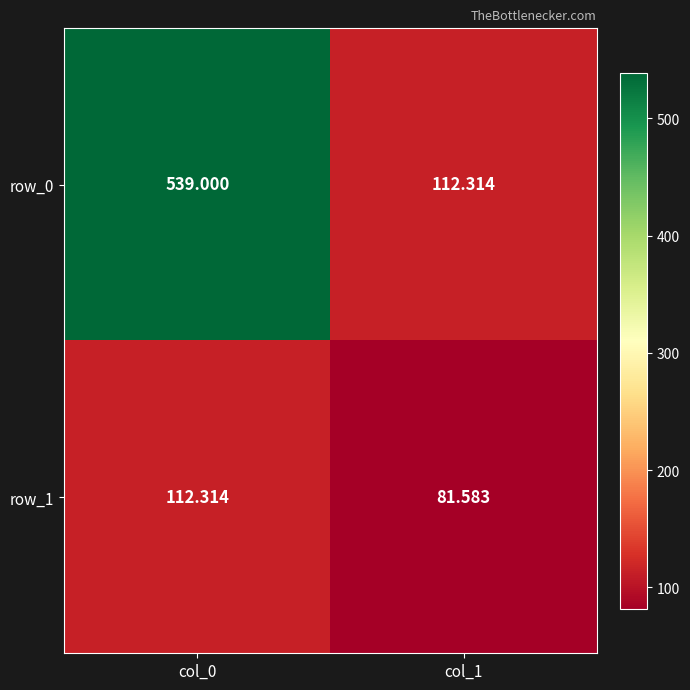

Reading right to left, what are all the values shown in this chart?

row_0: col_1=112.3	col_0=539.0
row_1: col_1=81.6	col_0=112.3